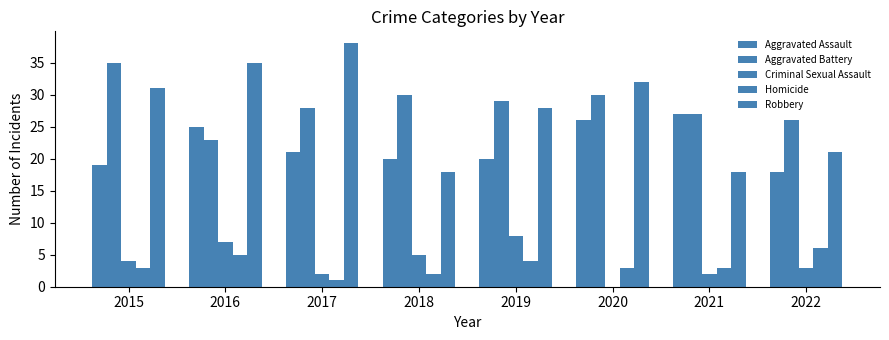

At how many categories does at least one series exceed 20?

8